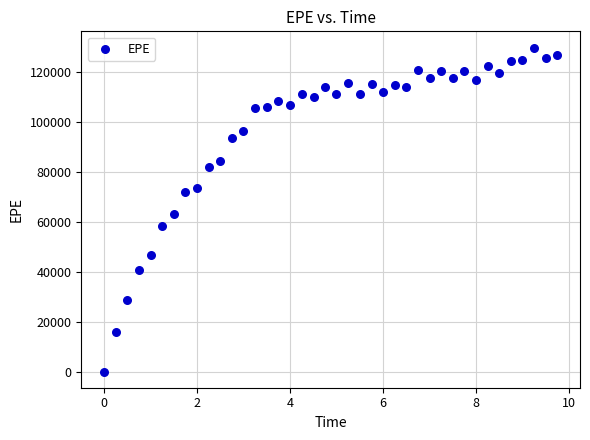

What is the range of X values (max minus min)?

9.7